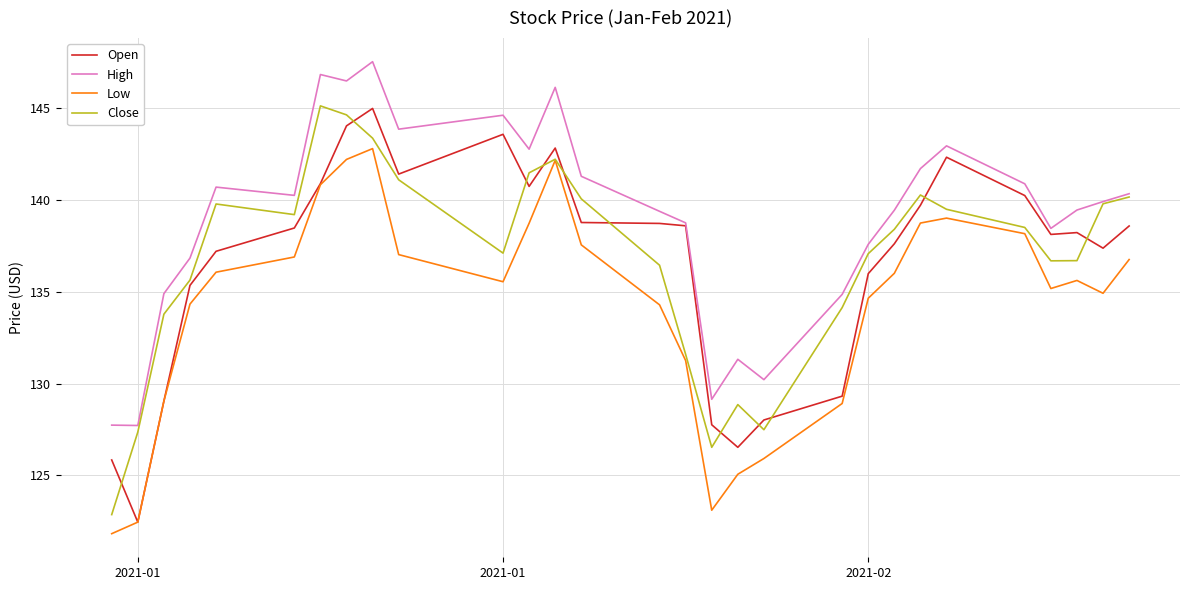

Which series has the largest total across all categories?

High